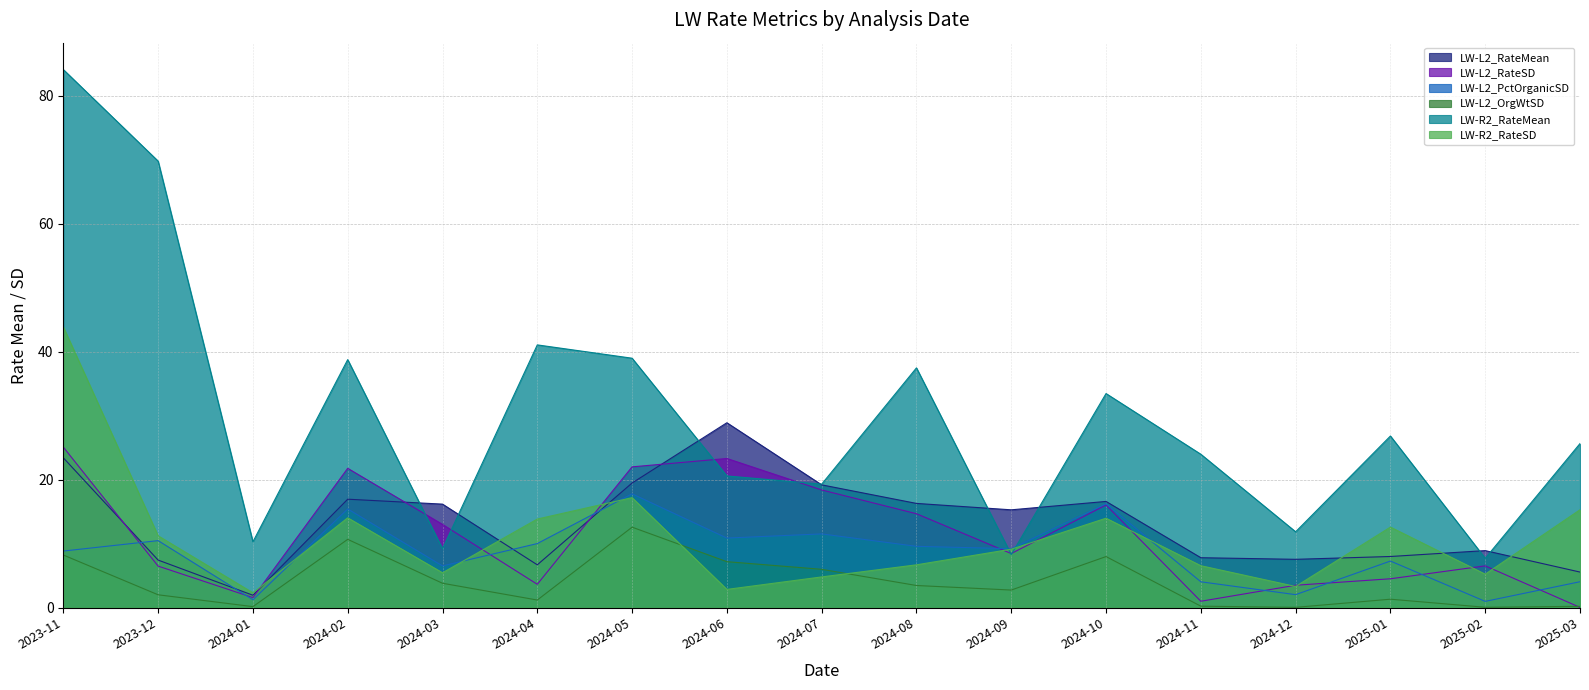

Reading left to right, list all the values displayed in this chart.

LW-L2_RateMean: 2023-11=23.4	2023-12=7.4	2024-01=1.9	2024-02=16.9	2024-03=16.2	2024-04=6.7	2024-05=19.5	2024-06=28.9	2024-07=19.2	2024-08=16.3	2024-09=15.3	2024-10=16.6	2024-11=7.8	2024-12=7.6	2025-01=8.0	2025-02=8.9	2025-03=5.6
LW-L2_RateSD: 2023-11=25.1	2023-12=6.5	2024-01=1.6	2024-02=21.8	2024-03=13.0	2024-04=3.7	2024-05=22.0	2024-06=23.3	2024-07=18.4	2024-08=14.7	2024-09=8.5	2024-10=16.0	2024-11=1.0	2024-12=3.5	2025-01=4.5	2025-02=6.5	2025-03=0.1
LW-L2_PctOrganicSD: 2023-11=8.8	2023-12=10.5	2024-01=1.2	2024-02=15.4	2024-03=6.5	2024-04=10.0	2024-05=17.8	2024-06=10.9	2024-07=11.5	2024-08=9.6	2024-09=9.2	2024-10=16.2	2024-11=4.0	2024-12=2.0	2025-01=7.3	2025-02=1.0	2025-03=4.1
LW-L2_OrgWtSD: 2023-11=8.2	2023-12=2.0	2024-01=0.2	2024-02=10.7	2024-03=3.8	2024-04=1.2	2024-05=12.6	2024-06=7.2	2024-07=6.0	2024-08=3.5	2024-09=2.8	2024-10=8.0	2024-11=0.2	2024-12=0.1	2025-01=1.3	2025-02=0.1	2025-03=0.2
LW-R2_RateMean: 2023-11=84.0	2023-12=69.8	2024-01=10.3	2024-02=38.8	2024-03=9.2	2024-04=41.0	2024-05=39.0	2024-06=20.6	2024-07=19.3	2024-08=37.5	2024-09=8.3	2024-10=33.5	2024-11=24.0	2024-12=11.9	2025-01=26.8	2025-02=7.7	2025-03=25.6
LW-R2_RateSD: 2023-11=43.9	2023-12=11.2	2024-01=2.3	2024-02=14.0	2024-03=5.5	2024-04=13.8	2024-05=17.2	2024-06=2.9	2024-07=4.8	2024-08=6.7	2024-09=9.1	2024-10=14.0	2024-11=6.6	2024-12=3.3	2025-01=12.6	2025-02=5.2	2025-03=15.3